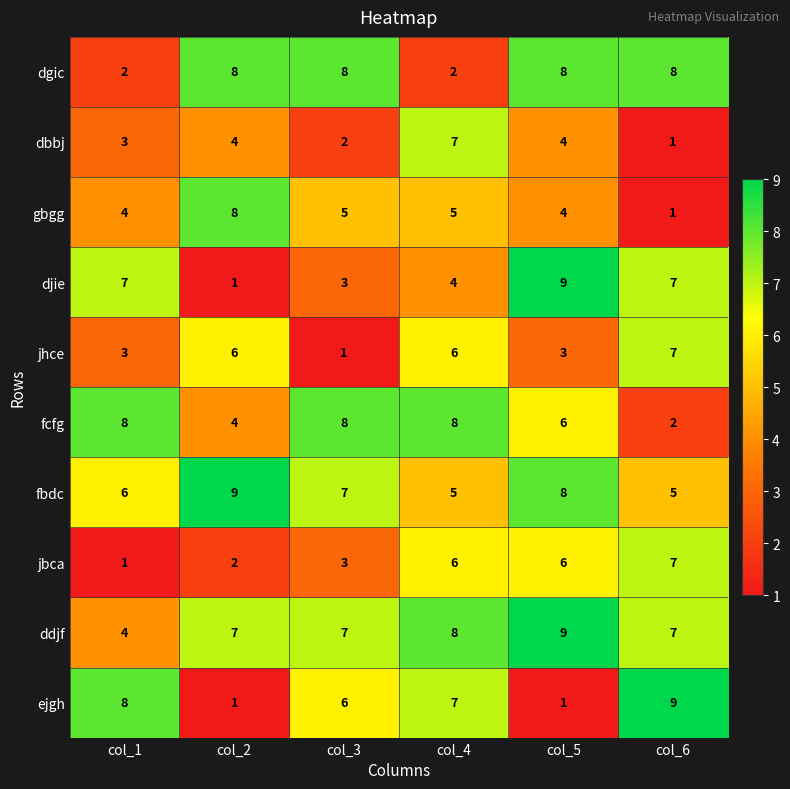

What is the spread (max minus min) of values at col_3?

7